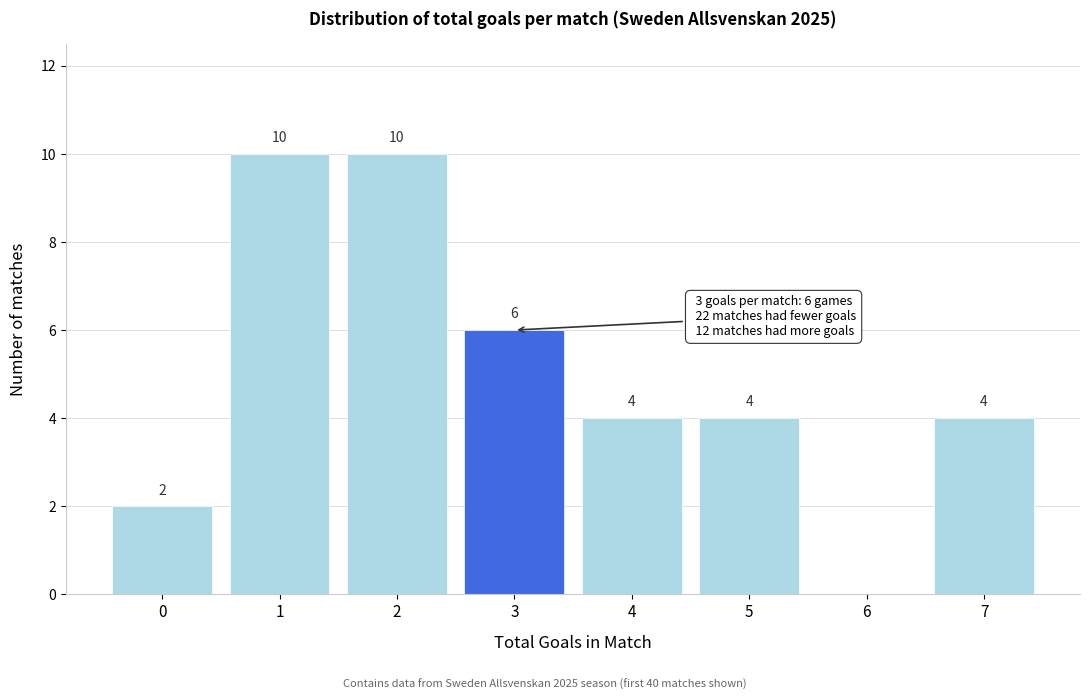

The value at 2 is 10. True or false?

True